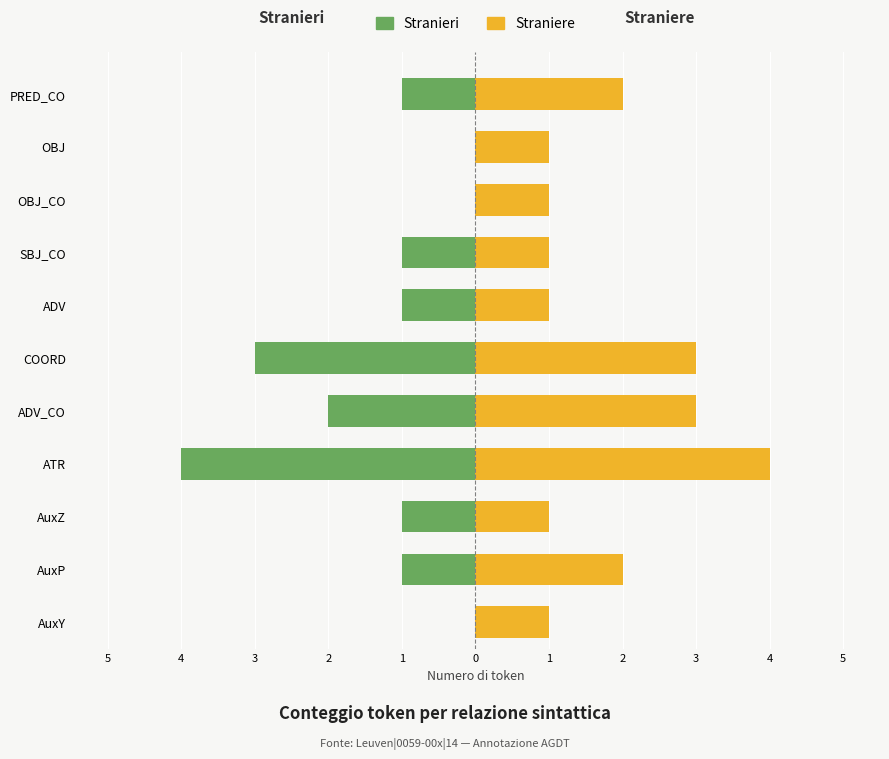

How many Stranieri values are between -2 and 0?

9